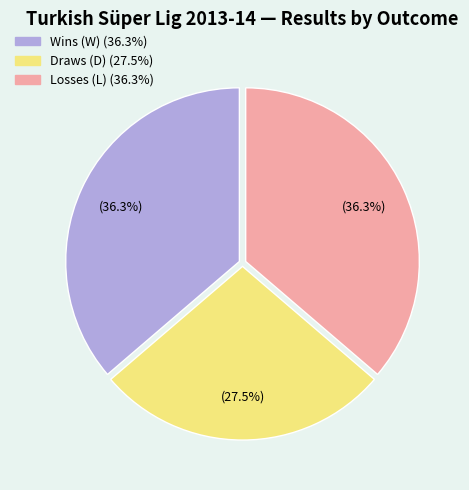

Is there any slice that represents more than half of the pie?

No